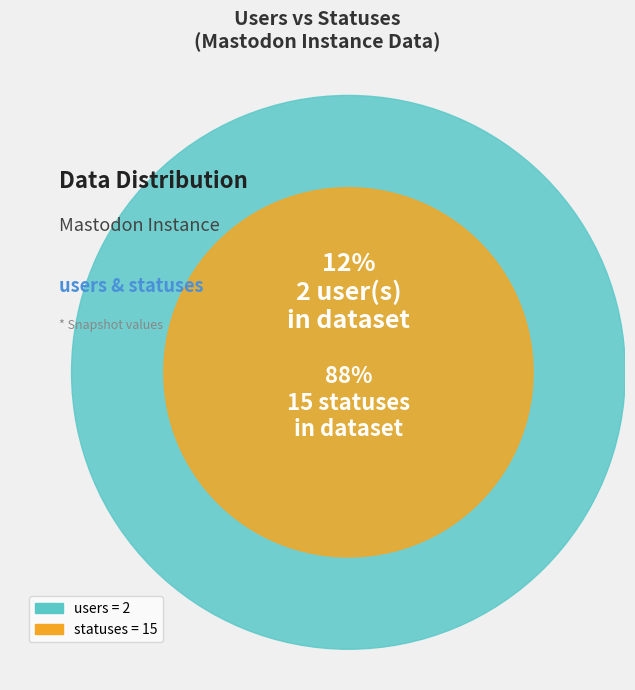

How many slices are in this pie chart?

2